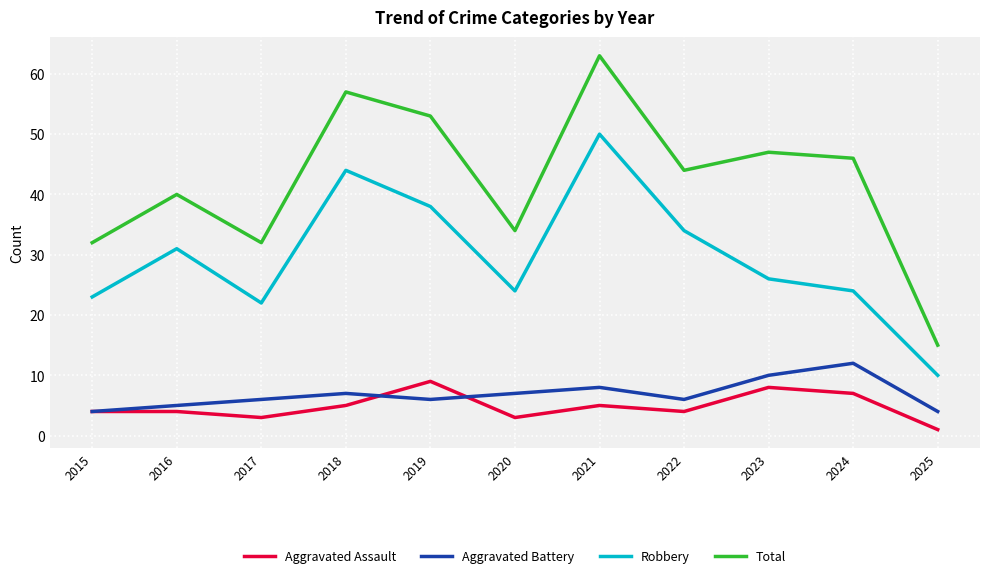

Read the Total value at 2023.

47